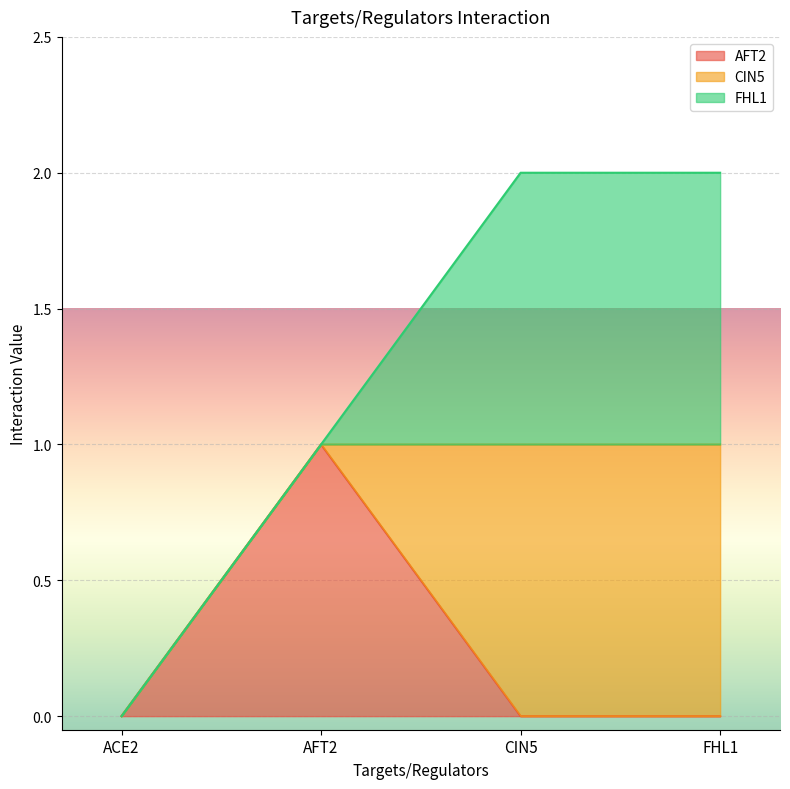

At which category does AFT2 reach its first local peak?

AFT2